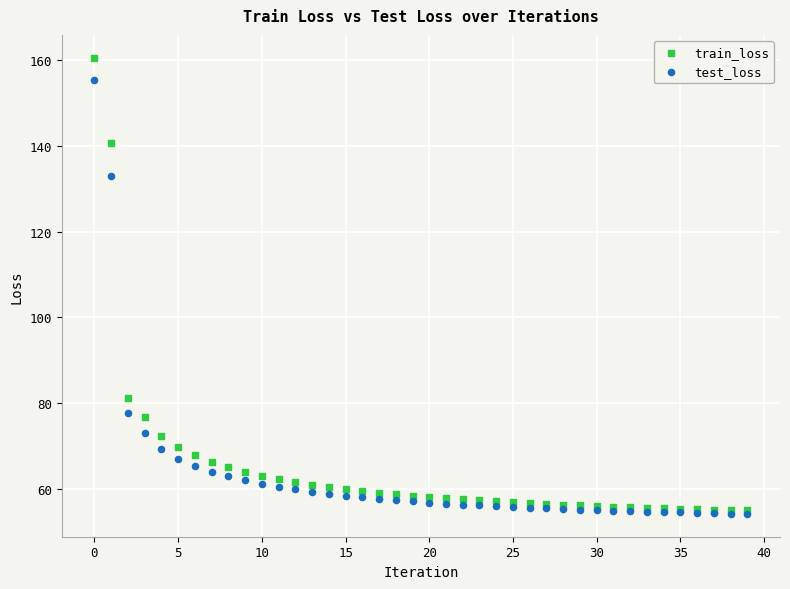

In the test_loss series, what Y value is closest to 104?

77.7